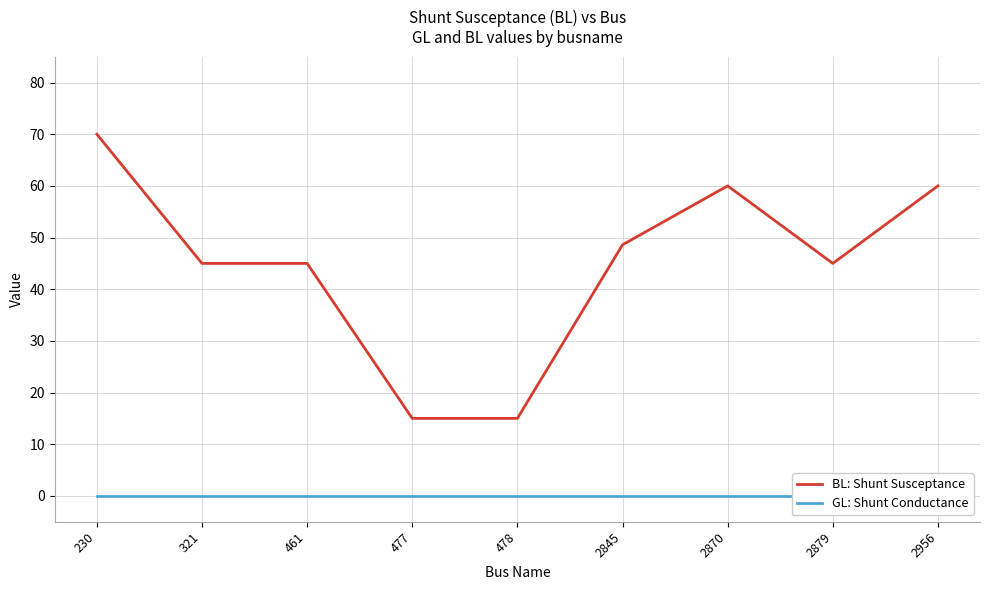

What is the average value of the BL: Shunt Susceptance series?

44.8